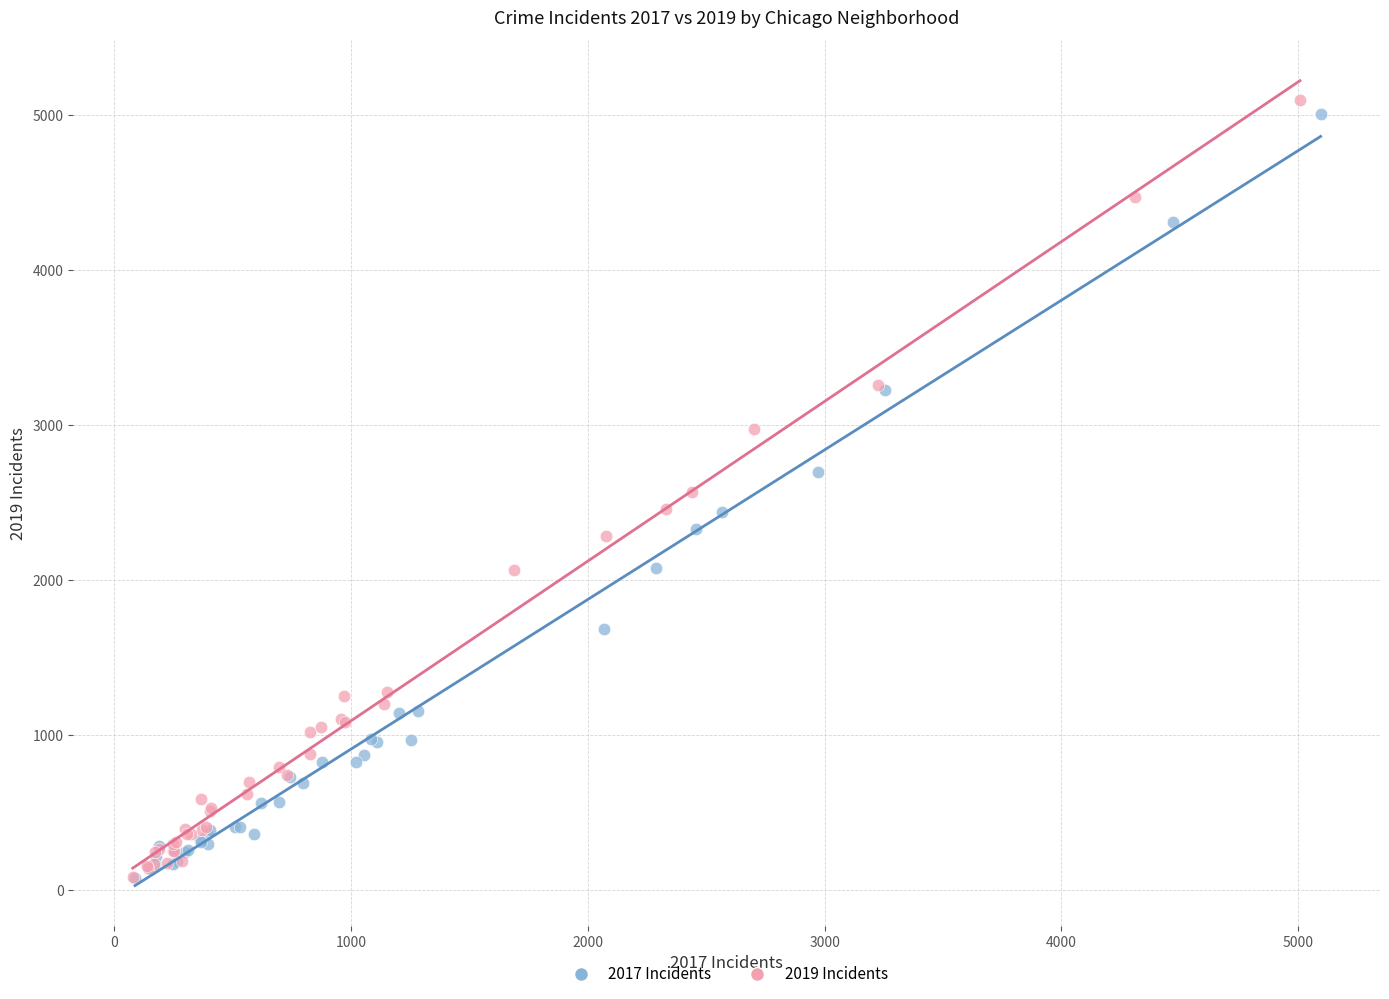

Which series has the largest Y range (max minus min)?

2019 Incidents